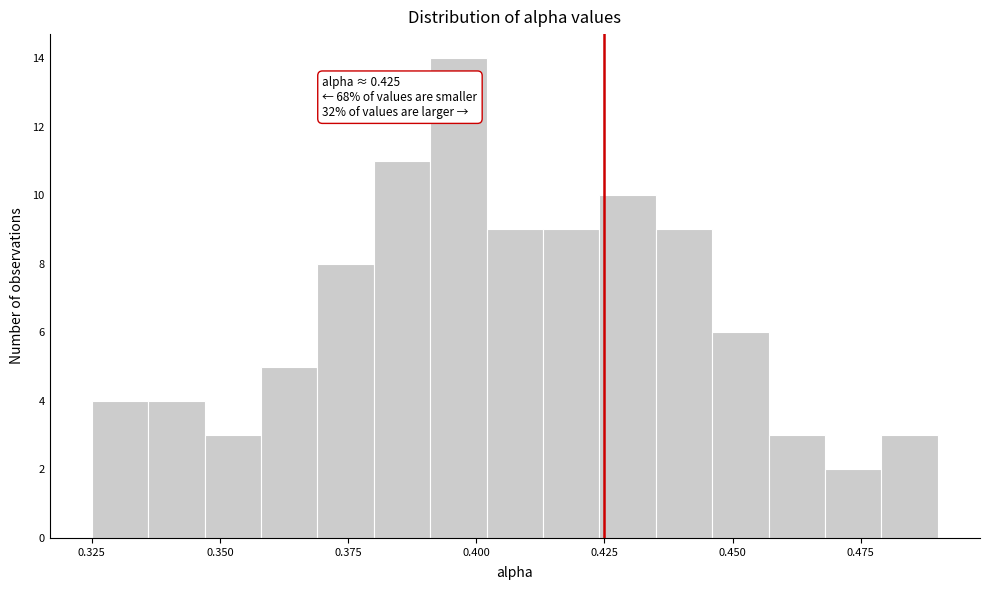

Read against the x-axis, roughly where is the centre of the tallest bar?

0.395